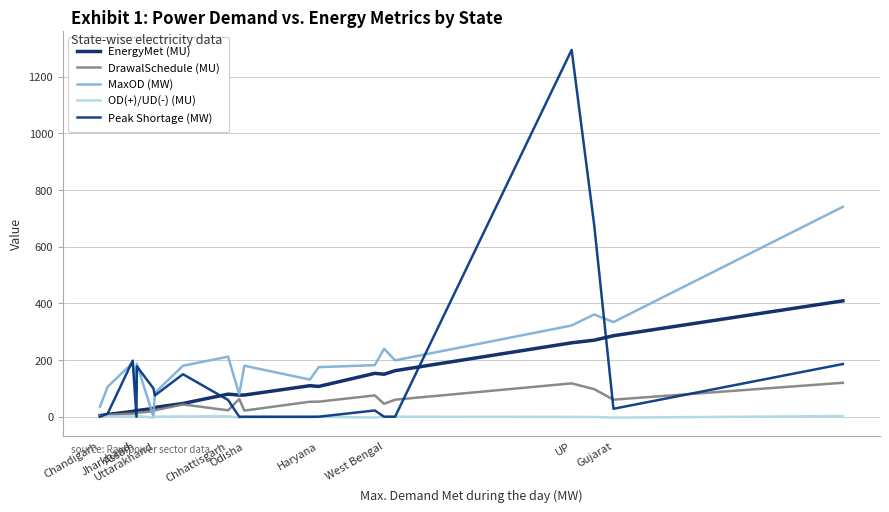

What are all the series names shown in the legend?

EnergyMet (MU), DrawalSchedule (MU), MaxOD (MW), OD(+)/UD(-) (MU), Peak Shortage (MW)